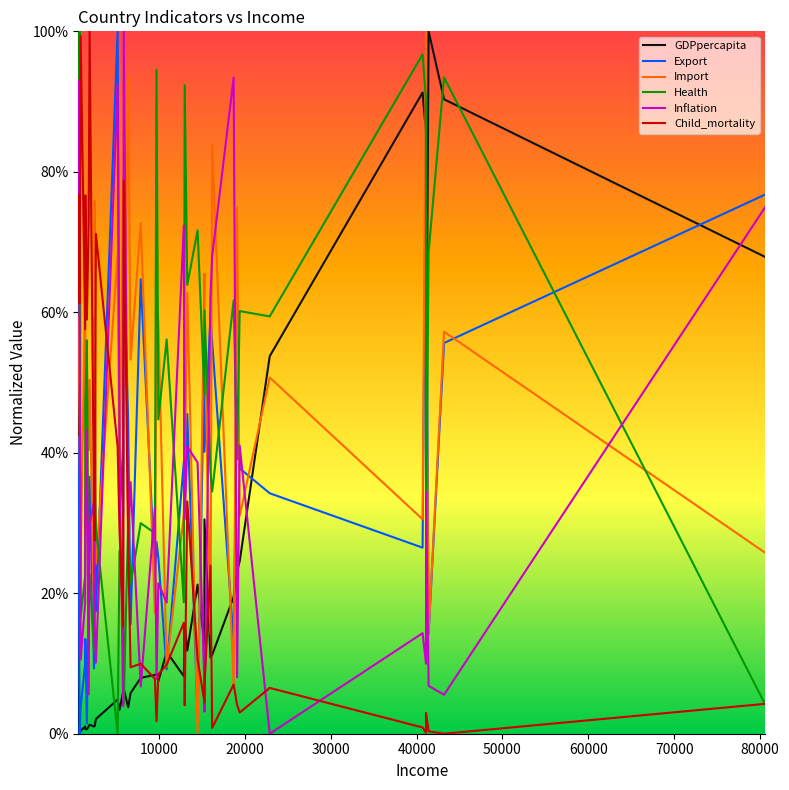

How many times do Health and GDPpercapita cross each other?

7